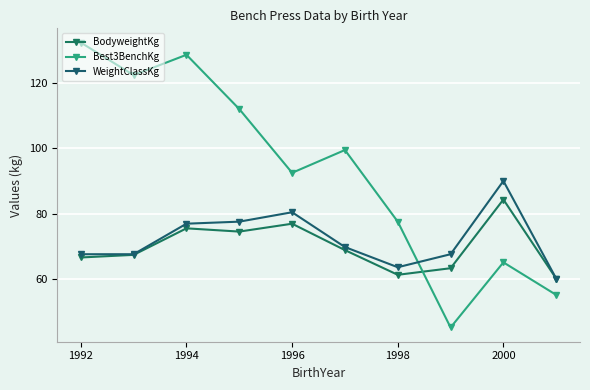

True or false: WeightClassKg and BodyweightKg intersect in this chart.

False